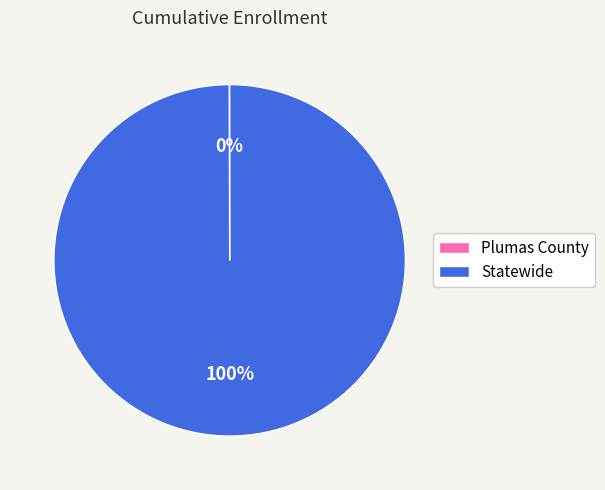

True or false: Statewide accounts for 100% of the total.

True